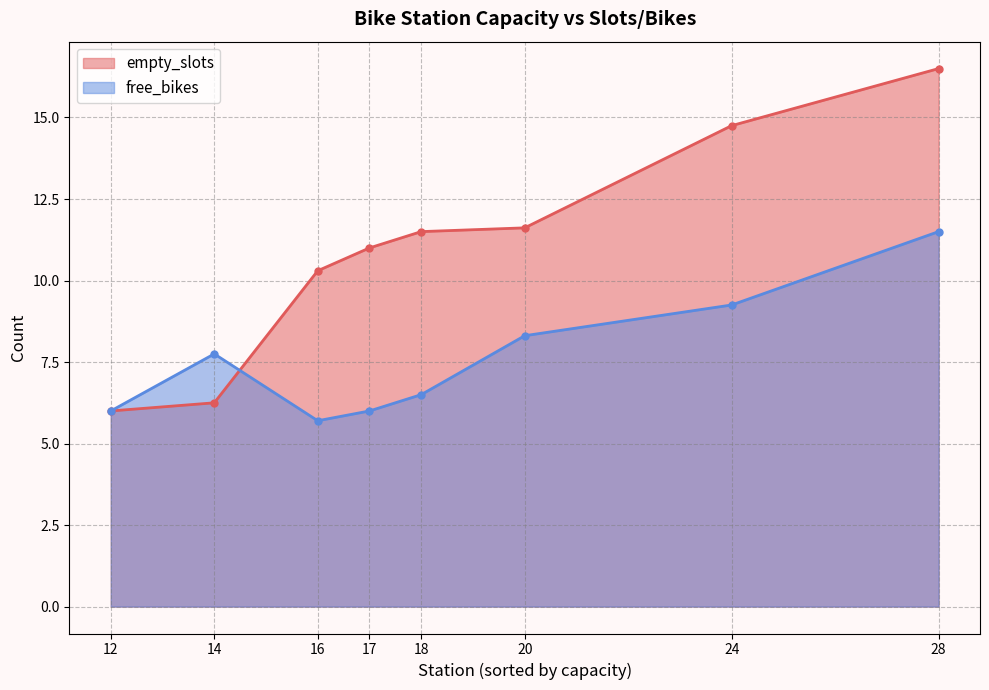

What is the average value of the free_bikes series?

7.6